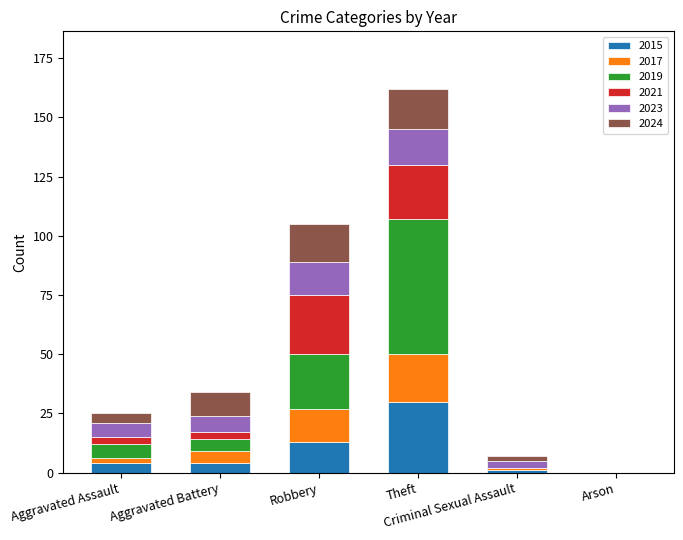

What is the highest value of the 2015 series?

30